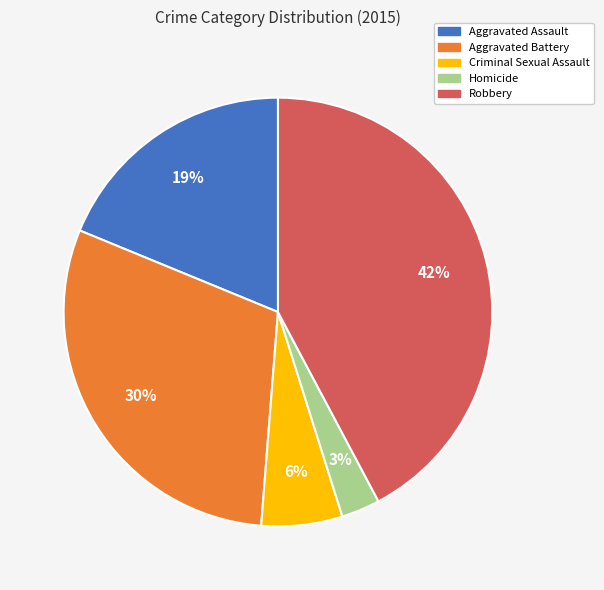

Does Aggravated Assault account for over 50% of the chart?

No